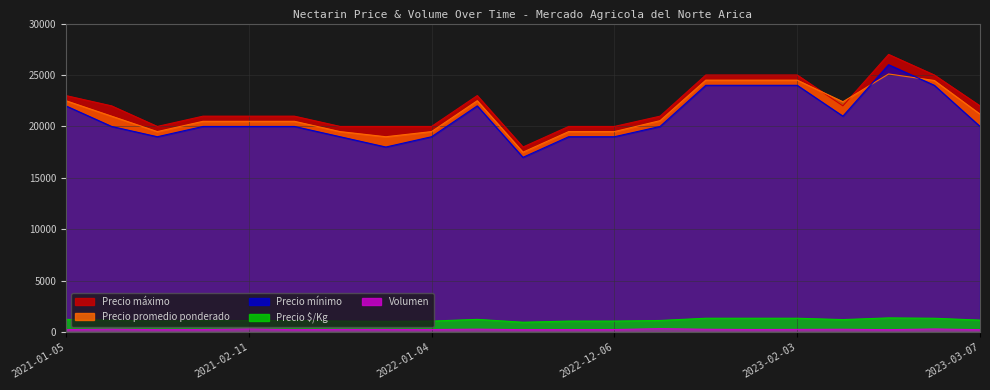

True or false: Volumen has a value of 300 at 2021-01-06.

True